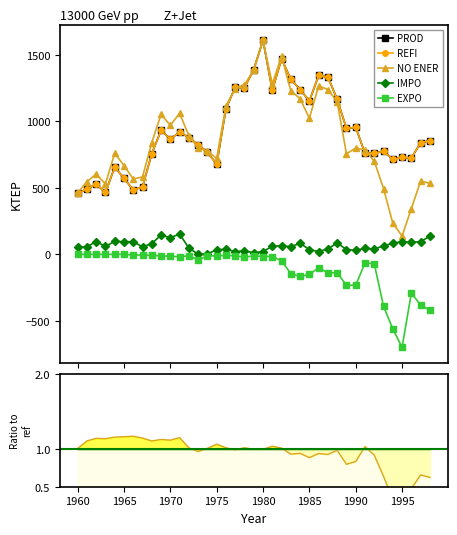

Is the value of REFI at 13 greater than the value of NO ENER at 1965?

Yes